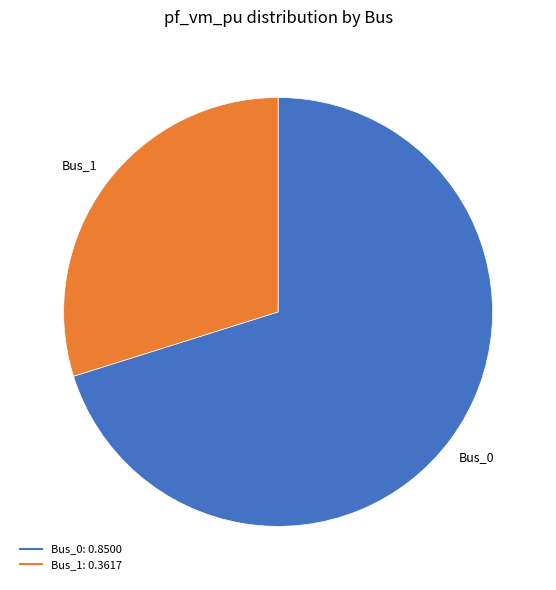

Count the number of slices in the pie.

2